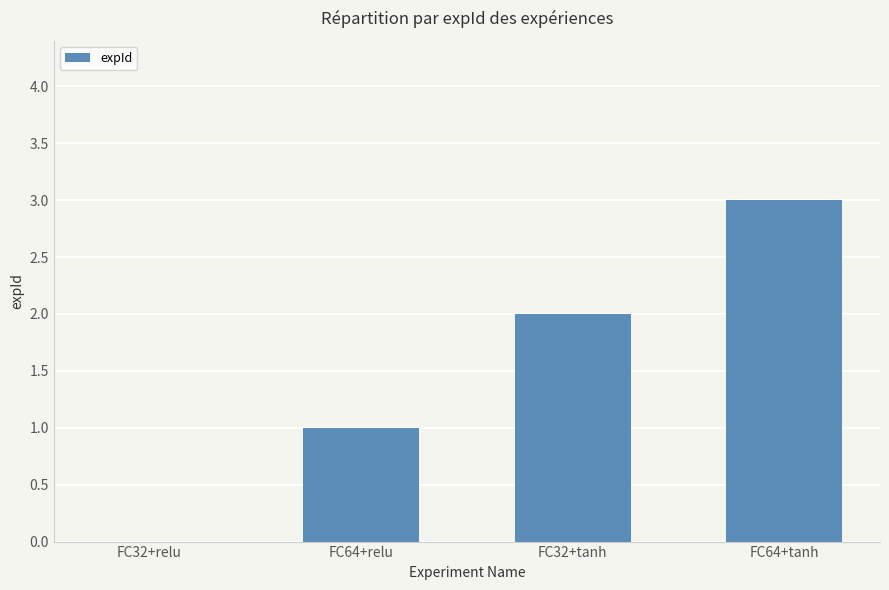

What value does the data have at FC64+relu?

1